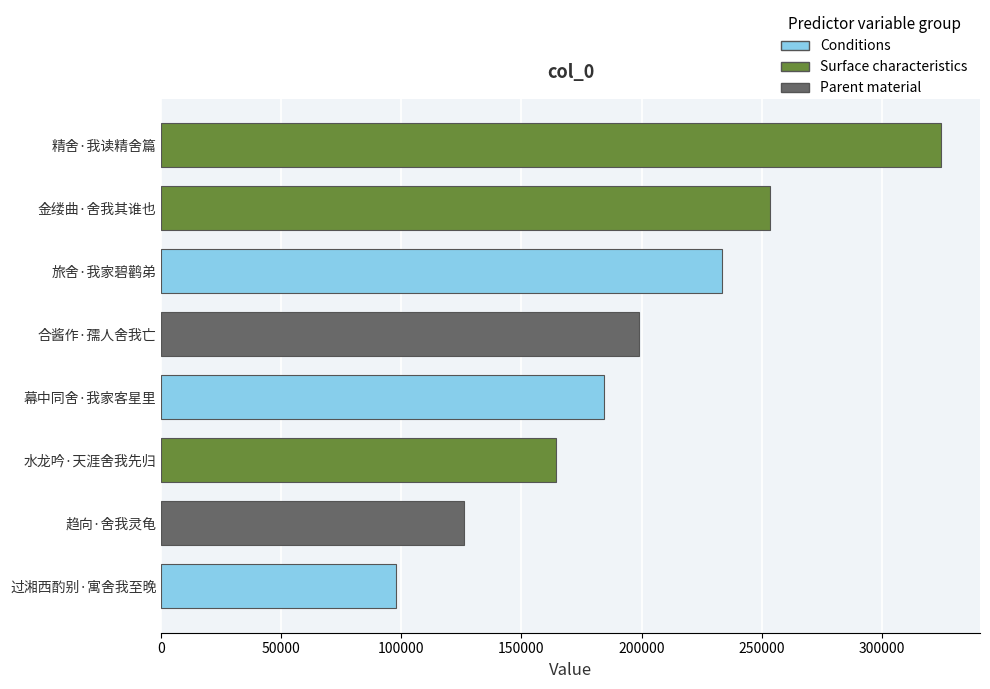

Between 趋向·舍我灵龟 and 过湘西酌别·寓舍我至晚, which is larger?

趋向·舍我灵龟